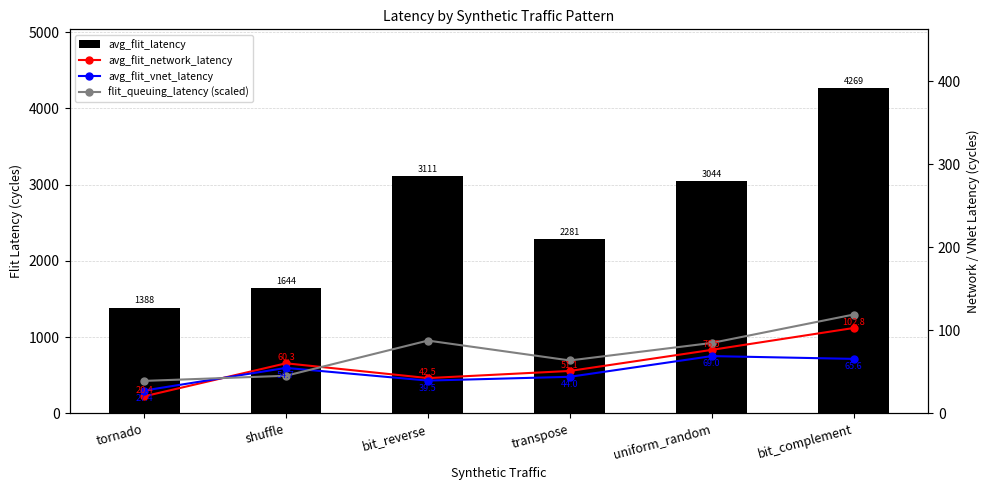

Rank the categories by avg_flit_latency value from lowest to highest.

tornado, shuffle, transpose, uniform_random, bit_reverse, bit_complement